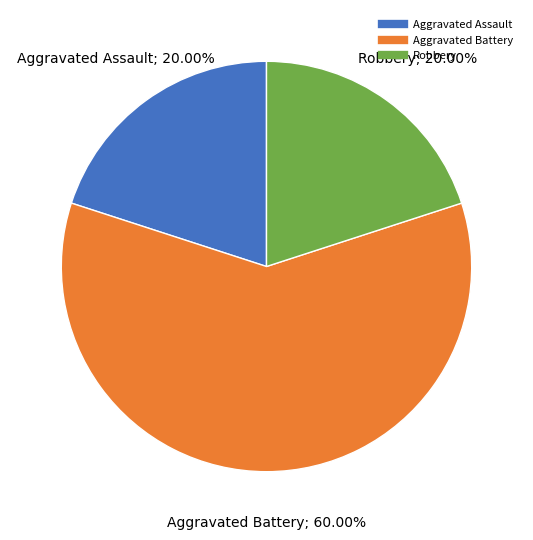

Which category has the biggest portion of the pie?

Aggravated Battery